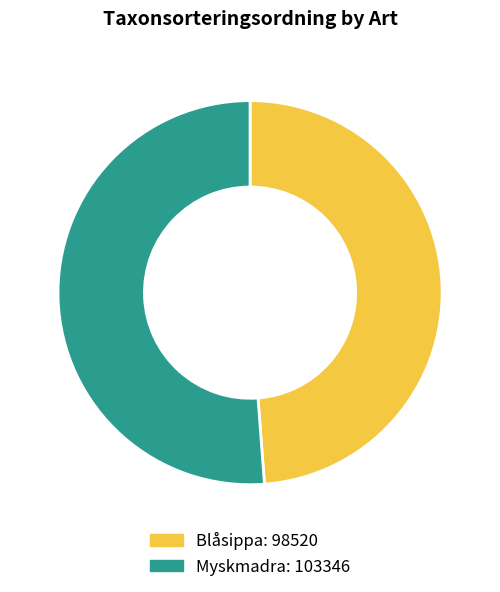

Which category has the biggest portion of the pie?

Myskmadra